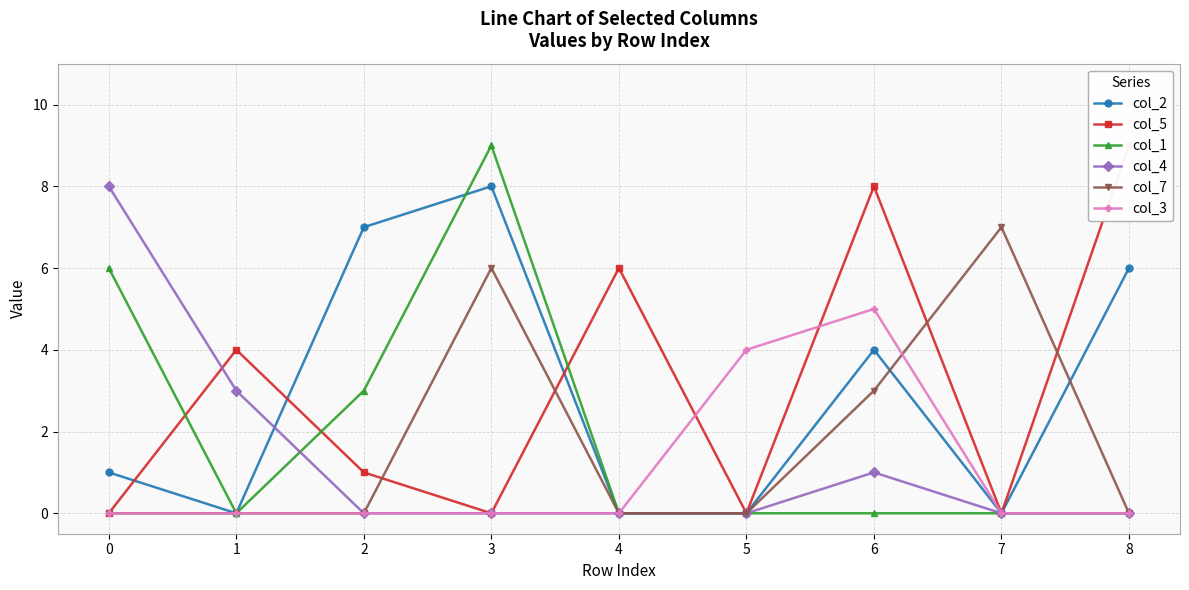

How many interior local peaks does the col_5 series have?

3